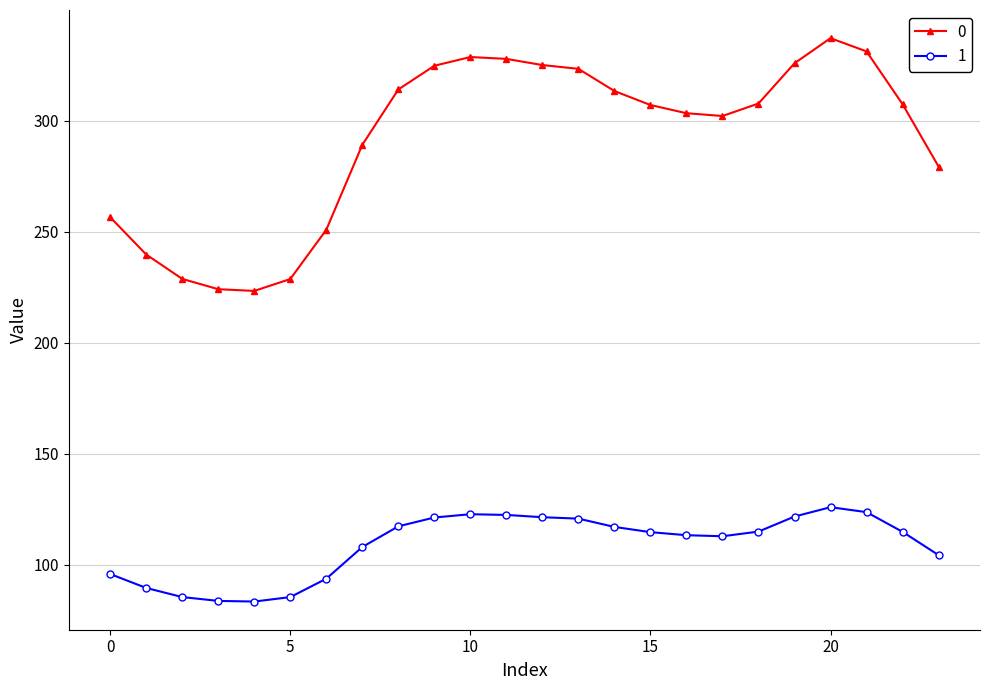

What is the highest value of the 1 series?

125.9